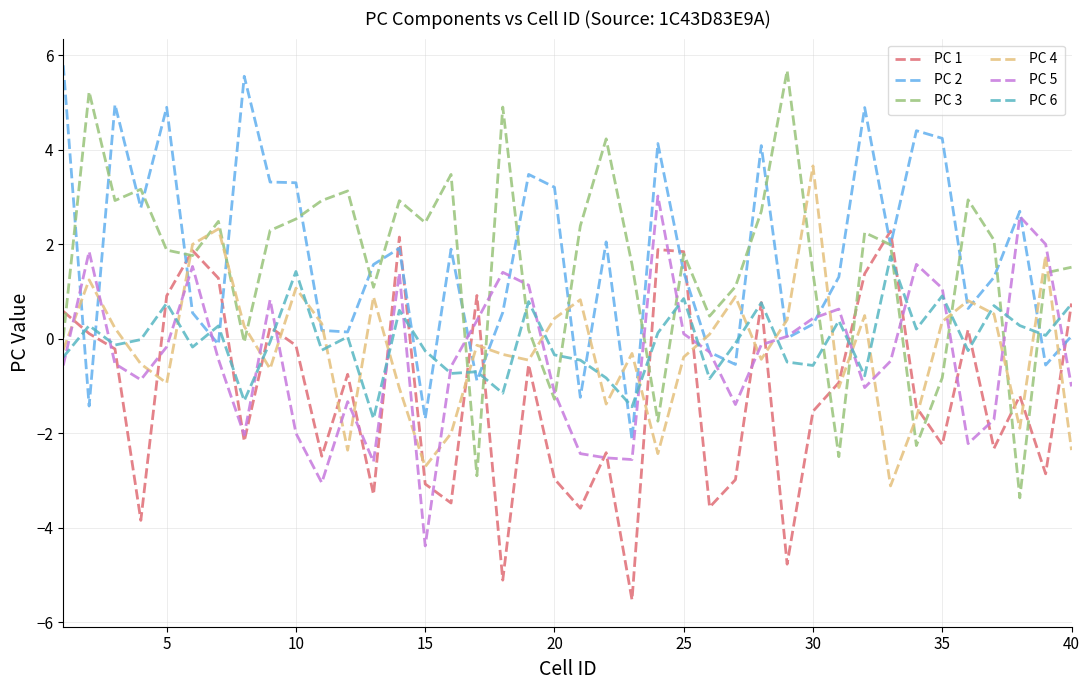

How many negative values does the PC 1 series have?

25